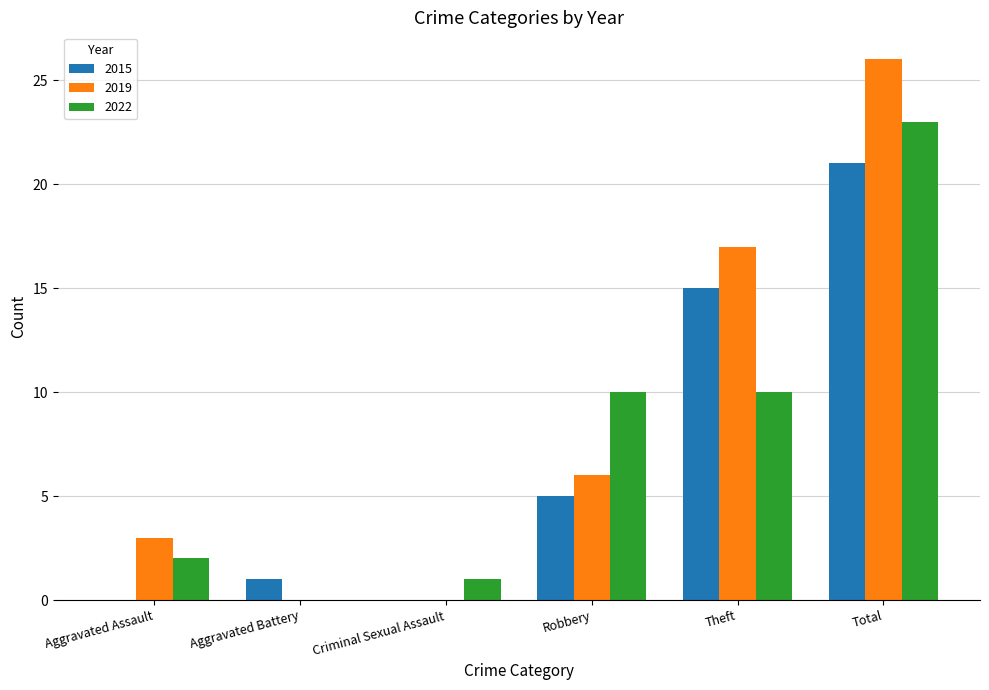

Is it true that 2019 equals -11 at Criminal Sexual Assault?

False